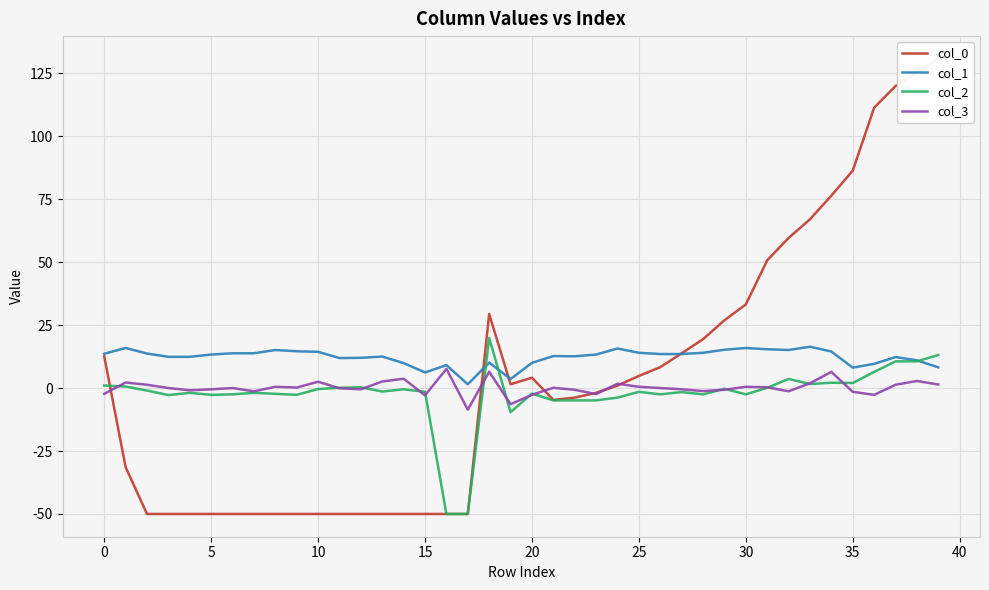

The value of col_0 at 13 is -15.1. True or false?

False